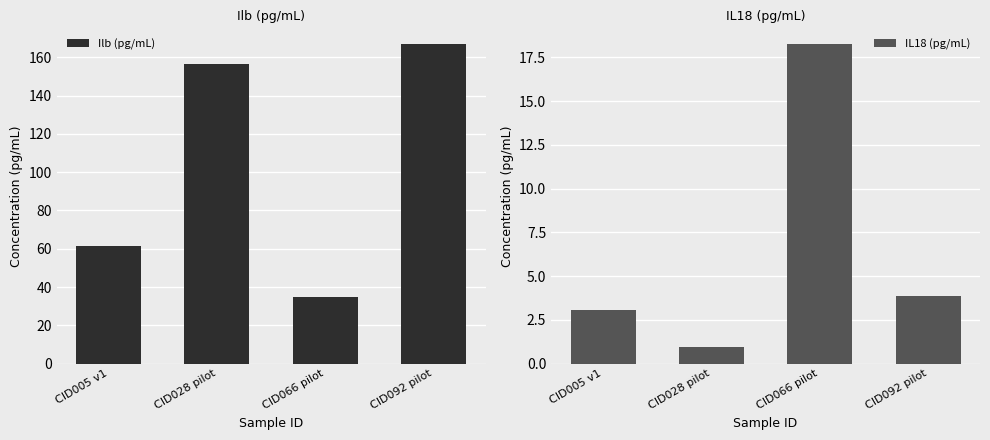

At which label does IL18 (pg/mL) first exceed 3?

CID005 v1